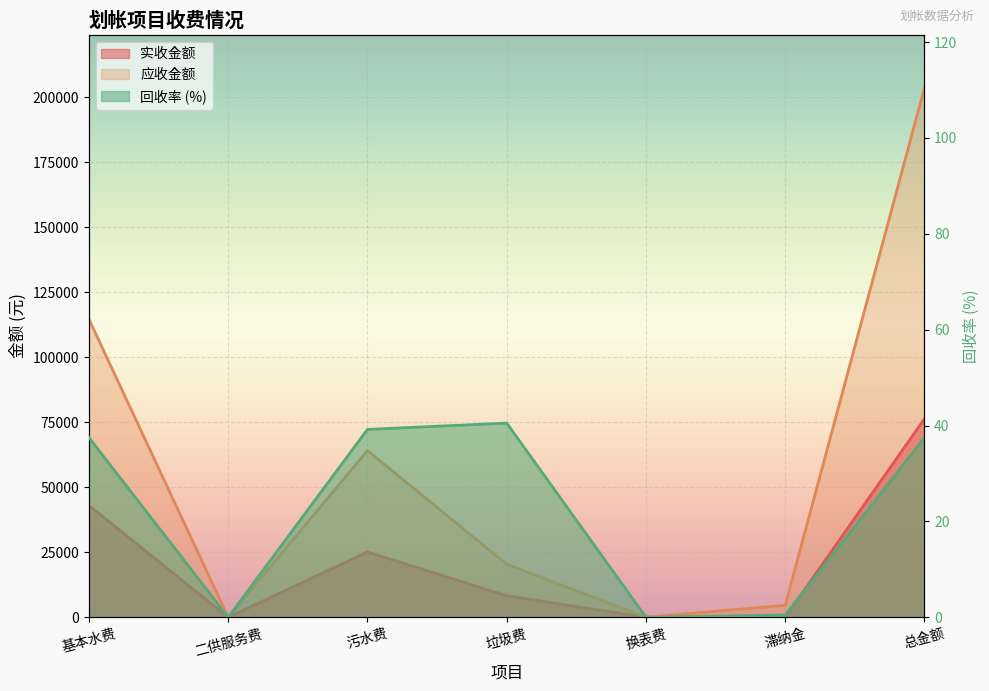

What is the average value of the 应收金额 series?

58173.5